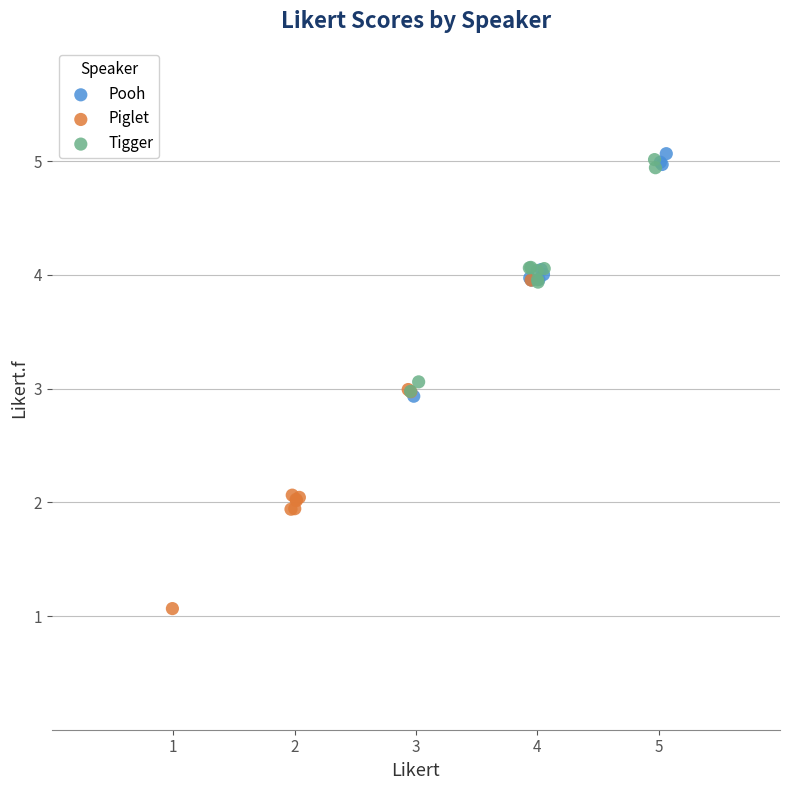

Which series has the widest spread of Y values?

Piglet